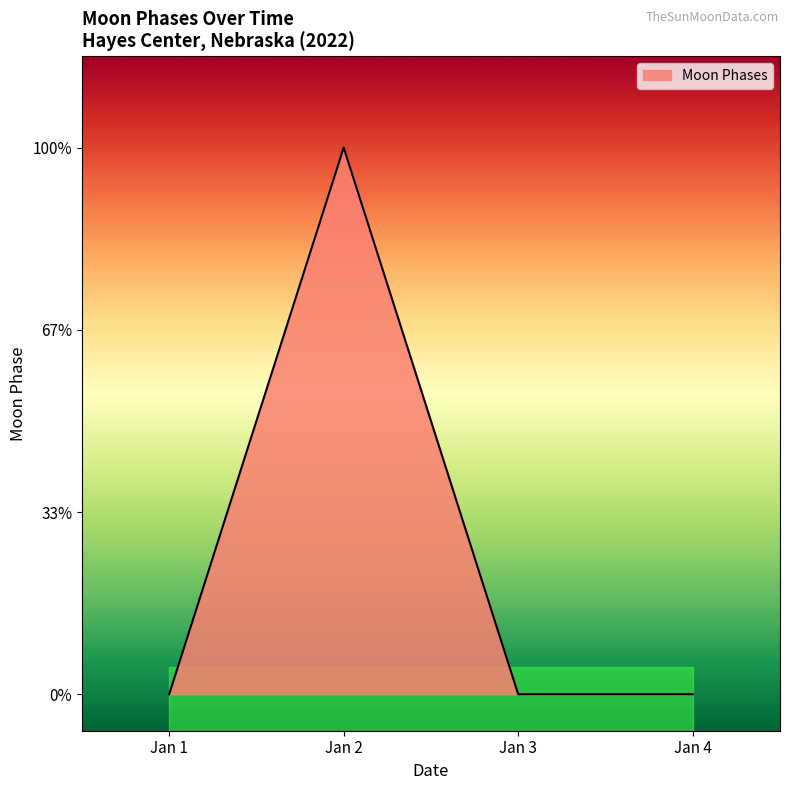

How many values are above zero?

1